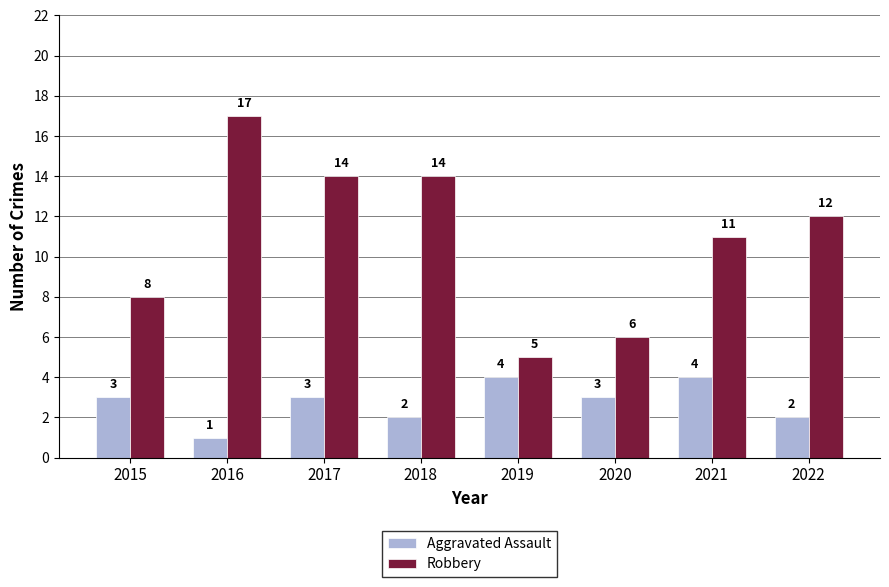

At how many categories does at least one series exceed 1?

8